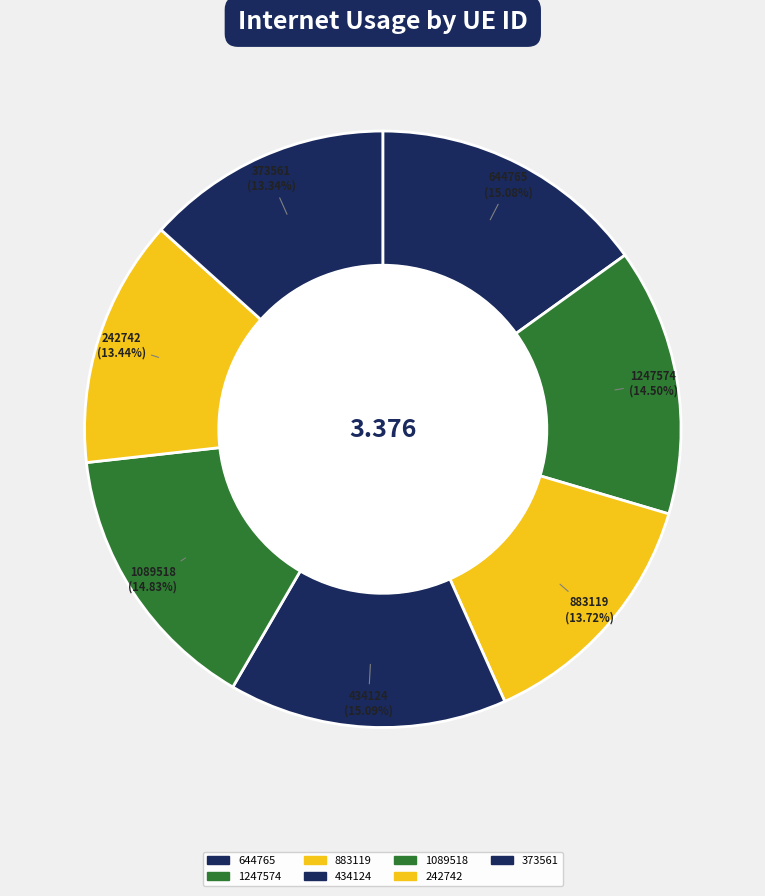

How much of the chart is everything except 434124?

84.9%